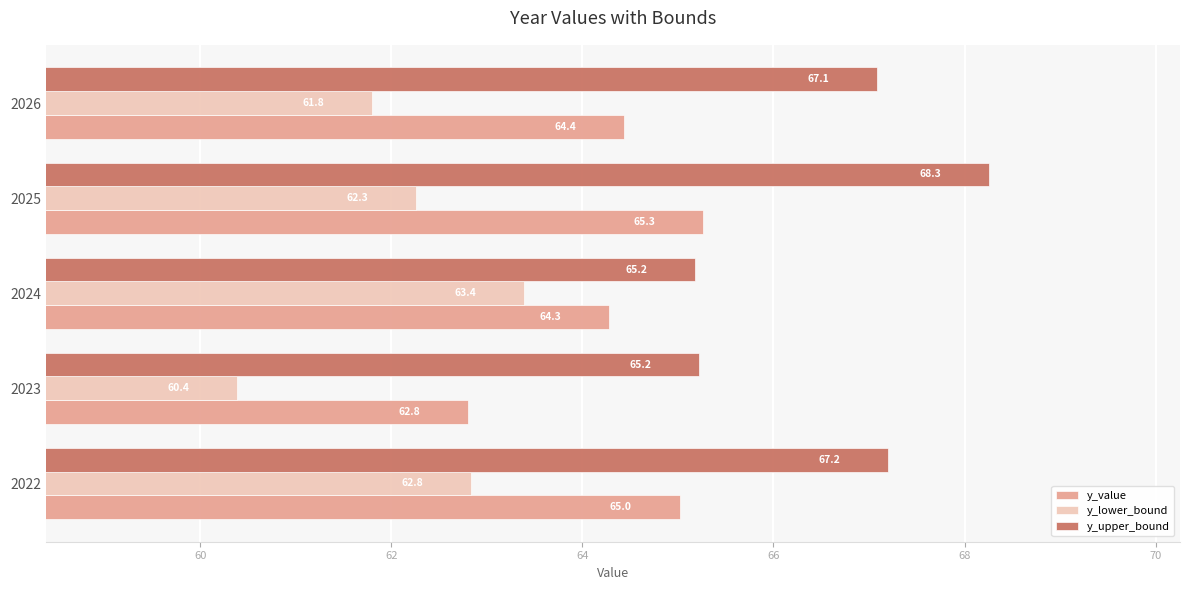

What is the sum of the y_value values at 2025 and 2026?

129.7